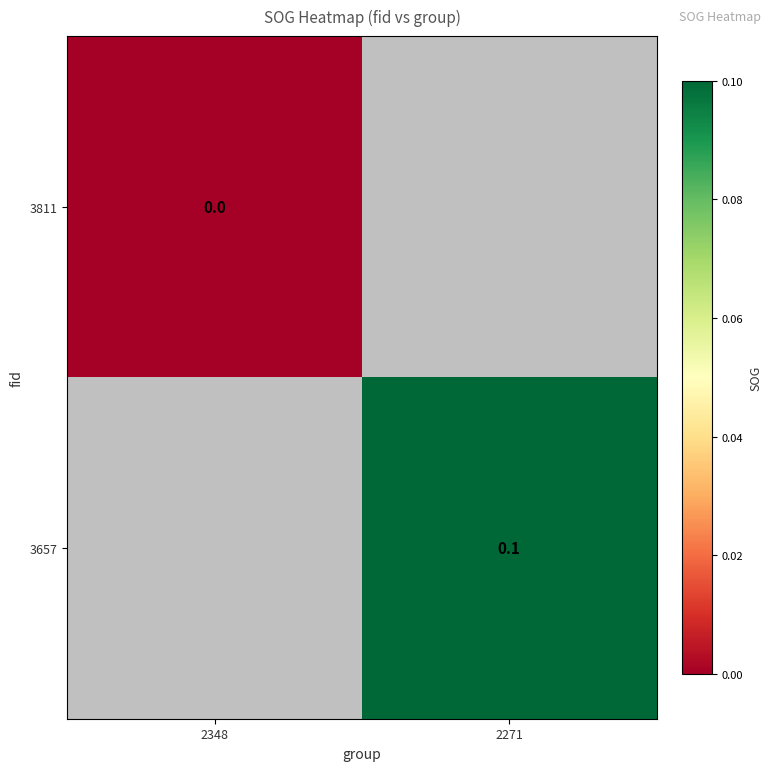

True or false: 3657 has a value of 0.1 at 2271.

True